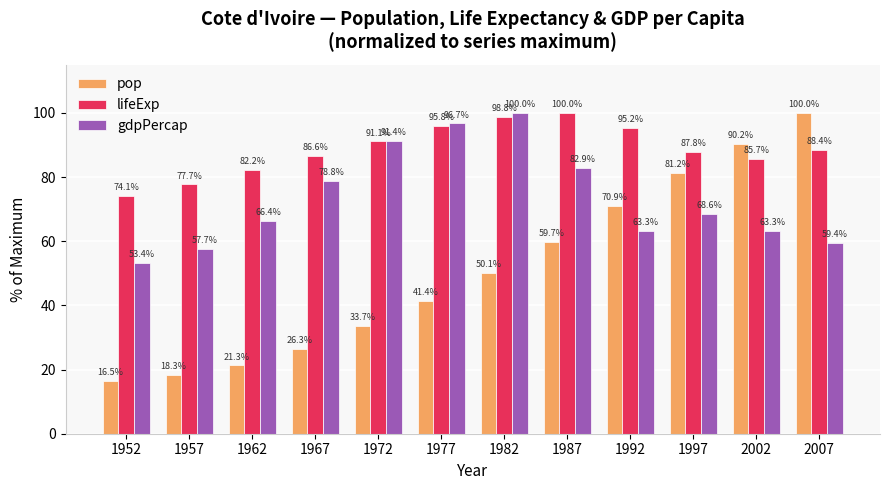

What is the spread (max minus min) of values at 1952?

57.5